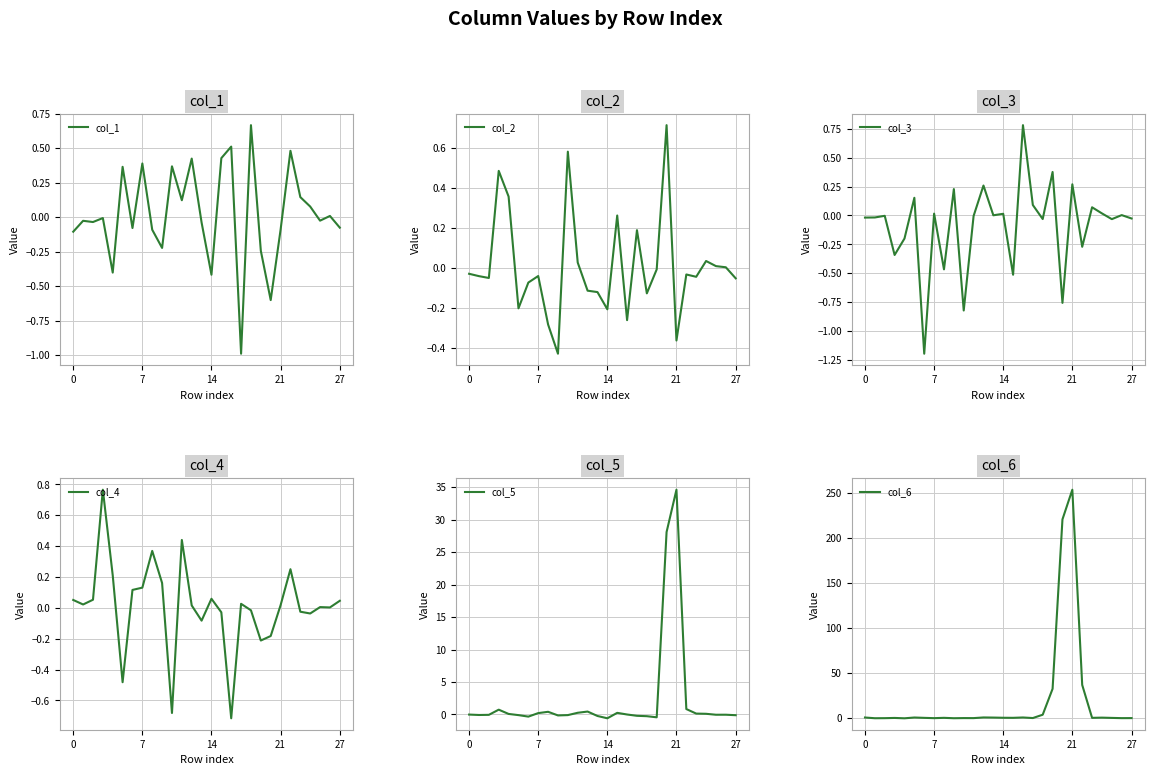

What is the label of the 18th point from the left?

17